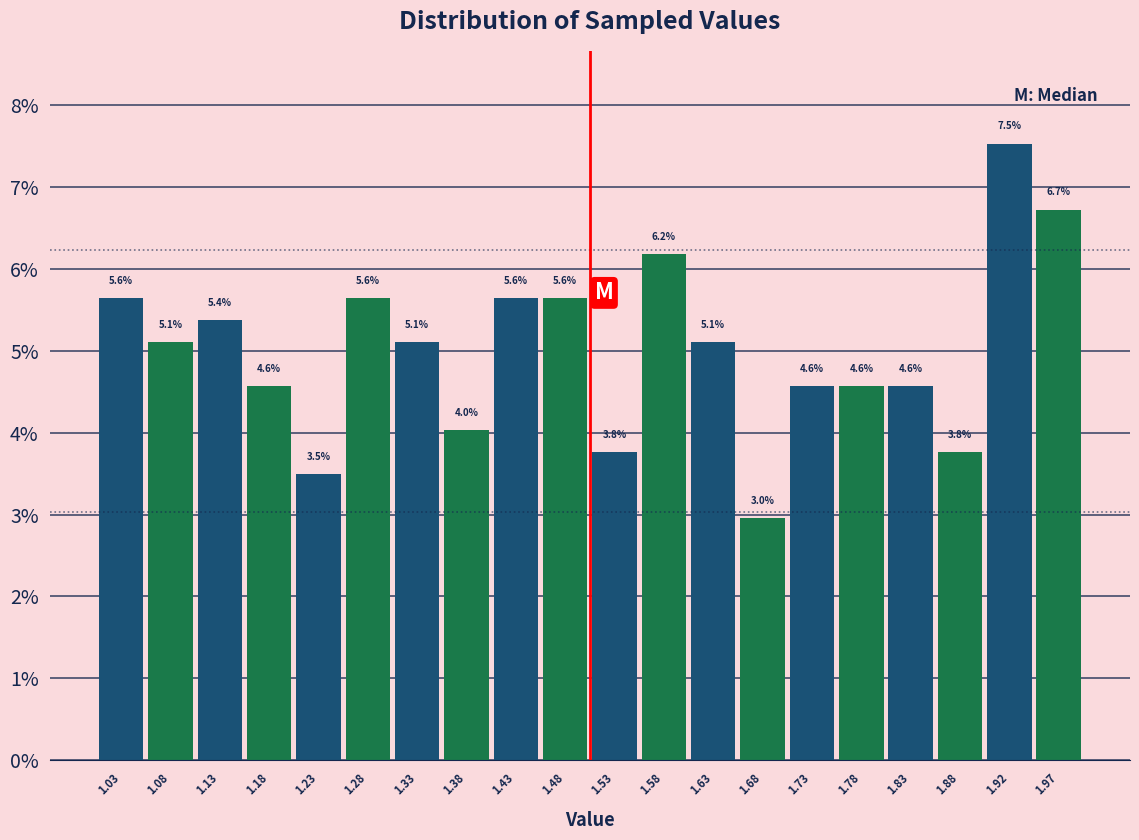

Over which range of the x-axis is the bar tallest?

1.900 to 1.950